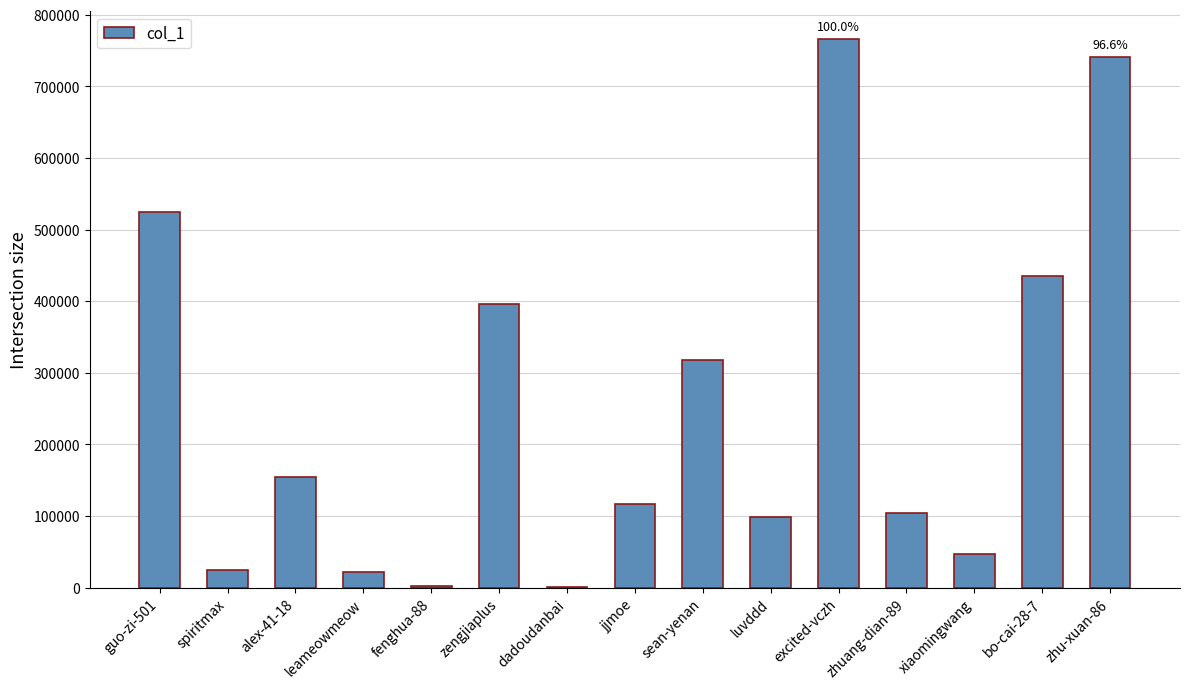

Which category has the highest value across all series?

excited-vczh